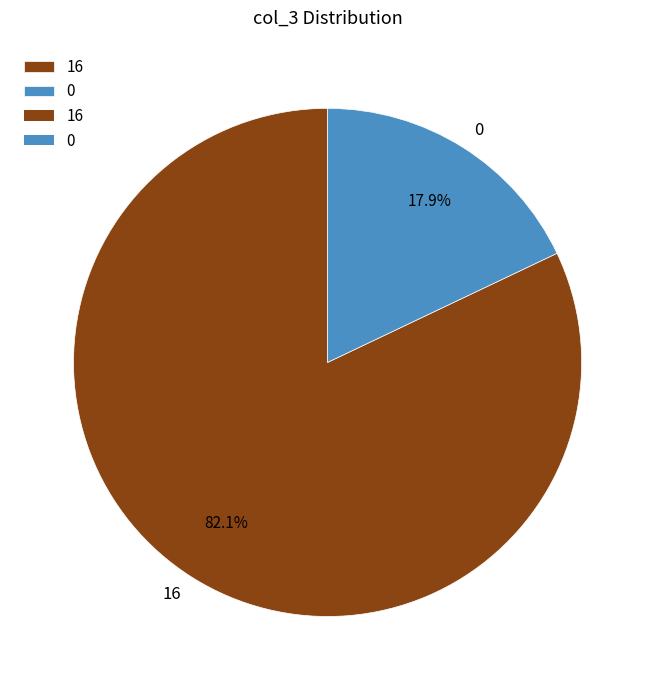

What is the largest slice in the pie chart?

16